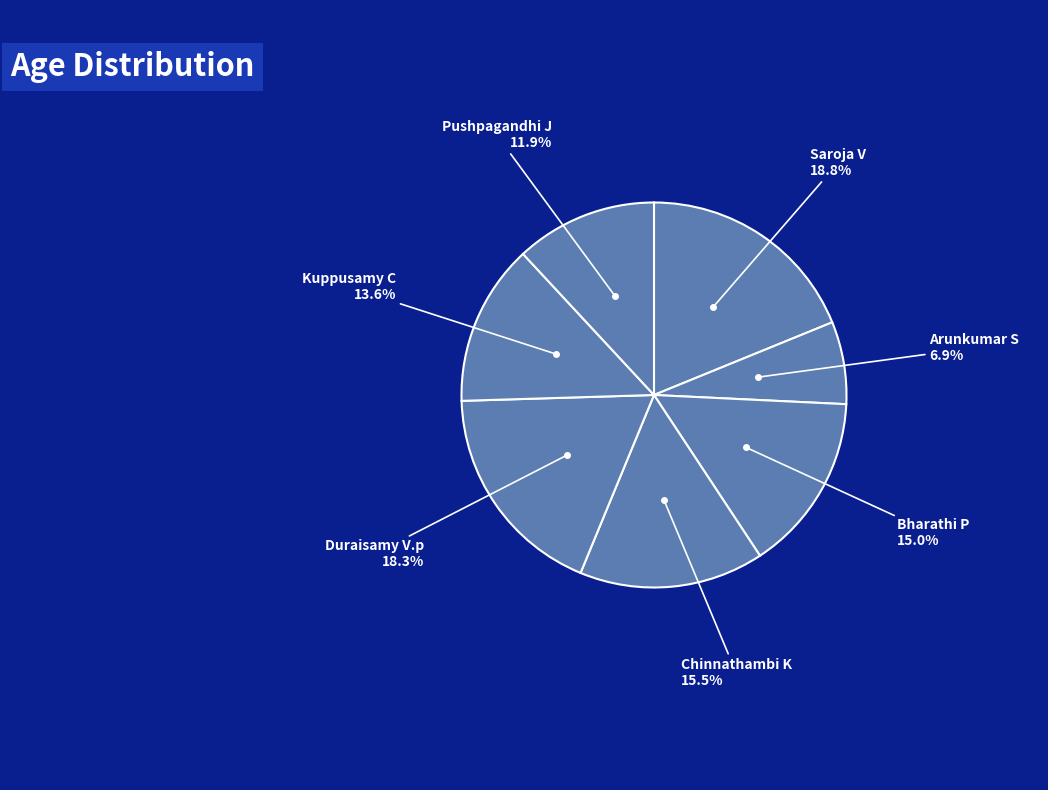

Which slice is the smallest?

Arunkumar S